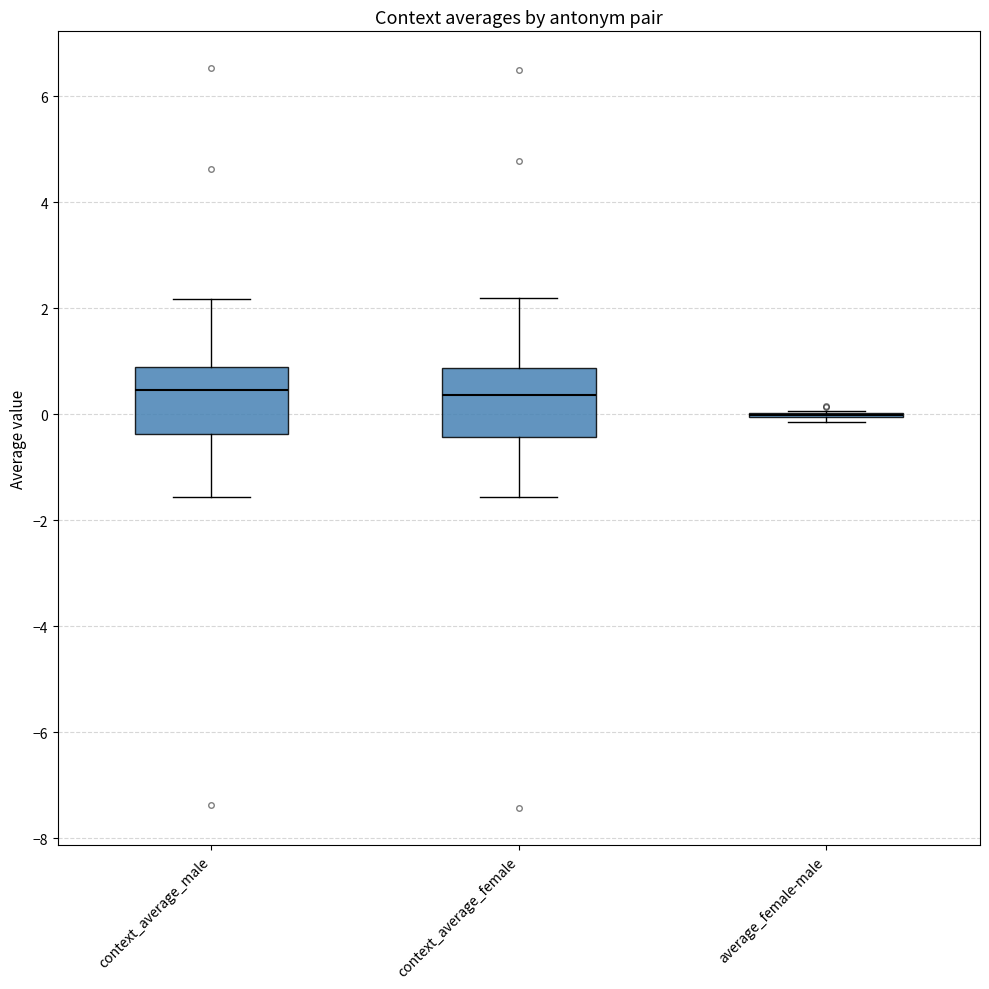

Reading left to right, read every box against the y-axis: the position of its median line, the range the box covers, and the ends of its whiskers. The values are not printed on the chart, so give them approximately, as read against the axis.

context_average_male: median 0.4, box -0.4 to 0.8, whiskers -1.6 to 2.2
context_average_female: median 0.4, box -0.4 to 0.8, whiskers -1.6 to 2.2
average_female-male: box collapsed to a line at 0.0, whiskers -0.2 to 0.0